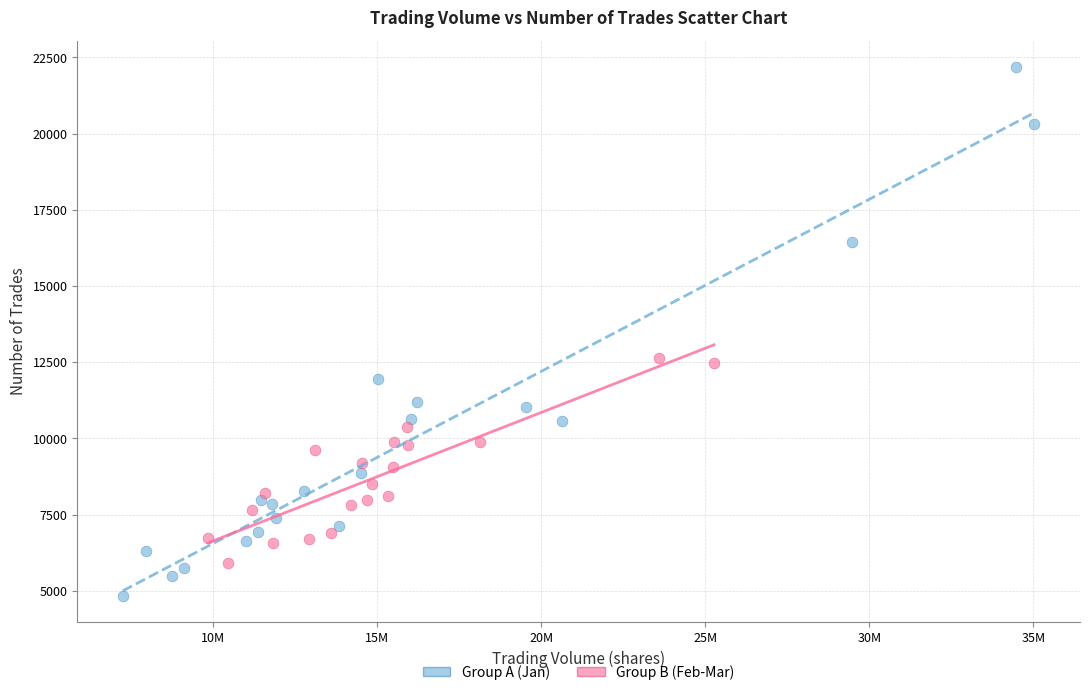

Which series contains the highest Y value?

Group A (Jan)